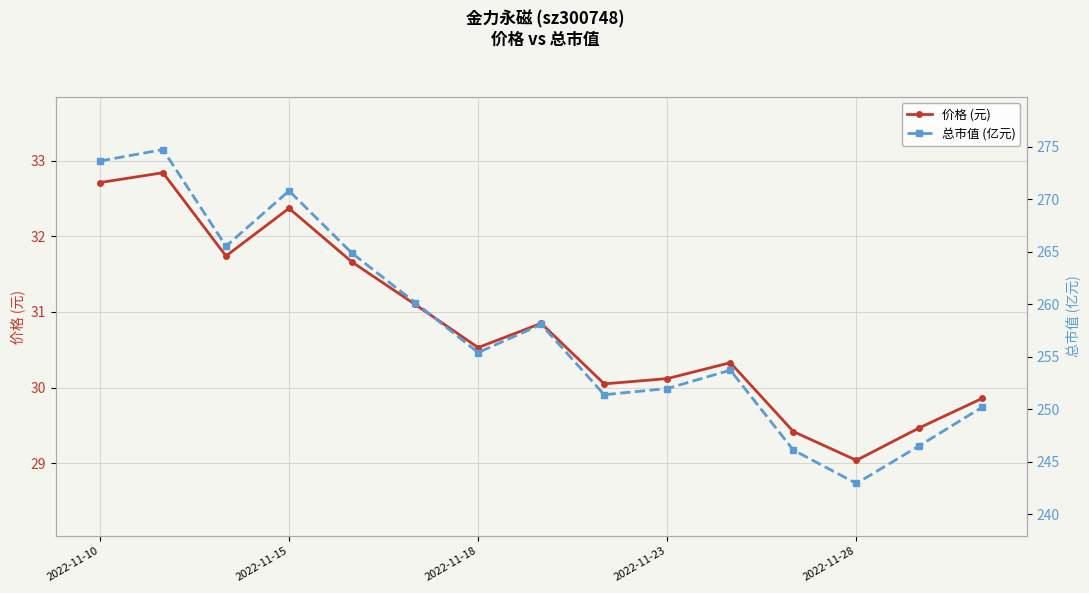

How many interior local peaks does the 价格 (元) series have?

4